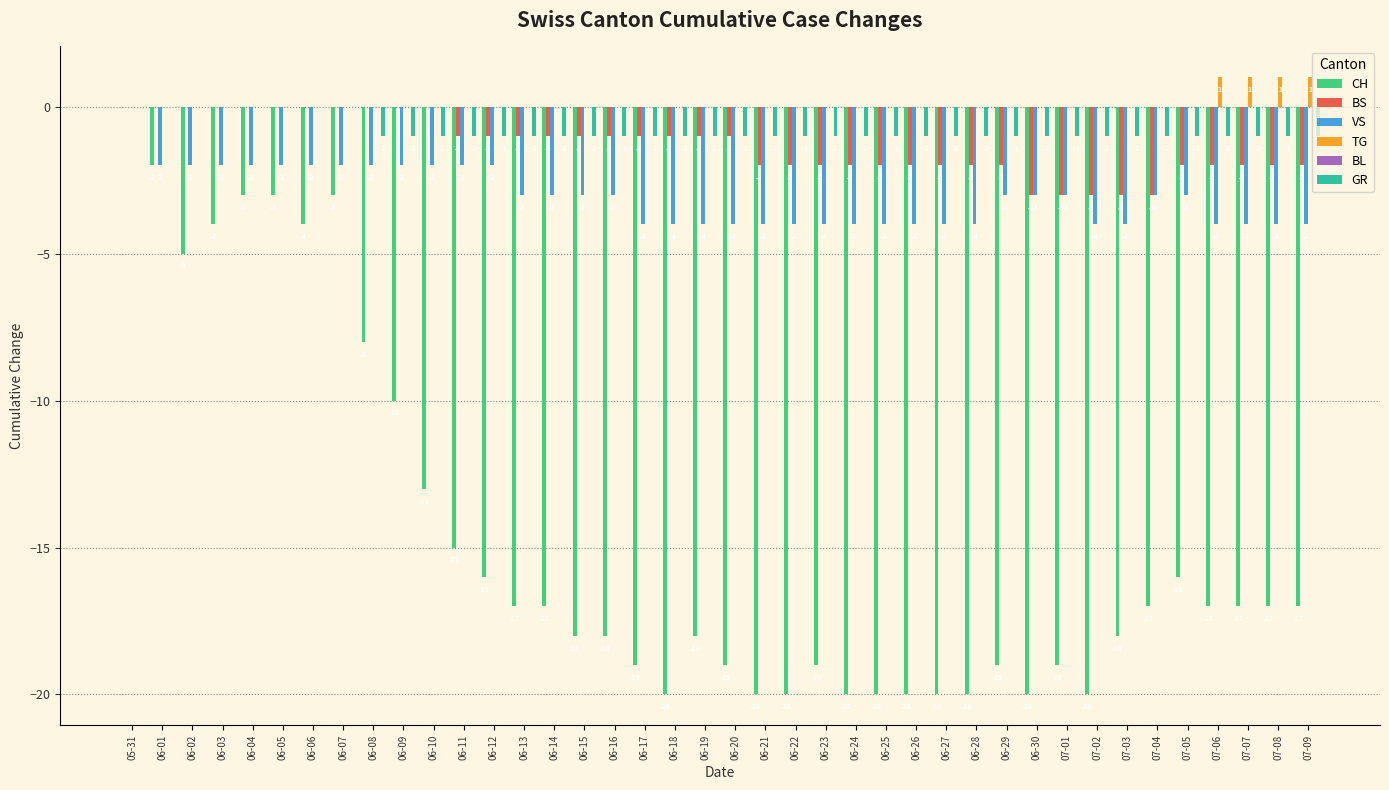

Reading left to right, extract all data points from this chart.

CH: 05-31=0	06-01=-2	06-02=-5	06-03=-4	06-04=-3	06-05=-3	06-06=-4	06-07=-3	06-08=-8	06-09=-10	06-10=-13	06-11=-15	06-12=-16	06-13=-17	06-14=-17	06-15=-18	06-16=-18	06-17=-19	06-18=-20	06-19=-18	06-20=-19	06-21=-20	06-22=-20	06-23=-19	06-24=-20	06-25=-20	06-26=-20	06-27=-20	06-28=-20	06-29=-19	06-30=-20	07-01=-19	07-02=-20	07-03=-18	07-04=-17	07-05=-16	07-06=-17	07-07=-17	07-08=-17	07-09=-17
BS: 05-31=0	06-01=0	06-02=0	06-03=0	06-04=0	06-05=0	06-06=0	06-07=0	06-08=0	06-09=0	06-10=0	06-11=-1	06-12=-1	06-13=-1	06-14=-1	06-15=-1	06-16=-1	06-17=-1	06-18=-1	06-19=-1	06-20=-1	06-21=-2	06-22=-2	06-23=-2	06-24=-2	06-25=-2	06-26=-2	06-27=-2	06-28=-2	06-29=-2	06-30=-3	07-01=-3	07-02=-3	07-03=-3	07-04=-3	07-05=-2	07-06=-2	07-07=-2	07-08=-2	07-09=-2
VS: 05-31=0	06-01=-2	06-02=-2	06-03=-2	06-04=-2	06-05=-2	06-06=-2	06-07=-2	06-08=-2	06-09=-2	06-10=-2	06-11=-2	06-12=-2	06-13=-3	06-14=-3	06-15=-3	06-16=-3	06-17=-4	06-18=-4	06-19=-4	06-20=-4	06-21=-4	06-22=-4	06-23=-4	06-24=-4	06-25=-4	06-26=-4	06-27=-4	06-28=-4	06-29=-3	06-30=-3	07-01=-3	07-02=-4	07-03=-4	07-04=-3	07-05=-3	07-06=-4	07-07=-4	07-08=-4	07-09=-4
TG: 05-31=0	06-01=0	06-02=0	06-03=0	06-04=0	06-05=0	06-06=0	06-07=0	06-08=0	06-09=0	06-10=0	06-11=0	06-12=0	06-13=0	06-14=0	06-15=0	06-16=0	06-17=0	06-18=0	06-19=0	06-20=0	06-21=0	06-22=0	06-23=0	06-24=0	06-25=0	06-26=0	06-27=0	06-28=0	06-29=0	06-30=0	07-01=0	07-02=0	07-03=0	07-04=0	07-05=0	07-06=1	07-07=1	07-08=1	07-09=1
GR: 05-31=0	06-01=0	06-02=0	06-03=0	06-04=0	06-05=0	06-06=0	06-07=0	06-08=-1	06-09=-1	06-10=-1	06-11=-1	06-12=-1	06-13=-1	06-14=-1	06-15=-1	06-16=-1	06-17=-1	06-18=-1	06-19=-1	06-20=-1	06-21=-1	06-22=-1	06-23=-1	06-24=-1	06-25=-1	06-26=-1	06-27=-1	06-28=-1	06-29=-1	06-30=-1	07-01=-1	07-02=-1	07-03=-1	07-04=-1	07-05=-1	07-06=-1	07-07=-1	07-08=-1	07-09=-1